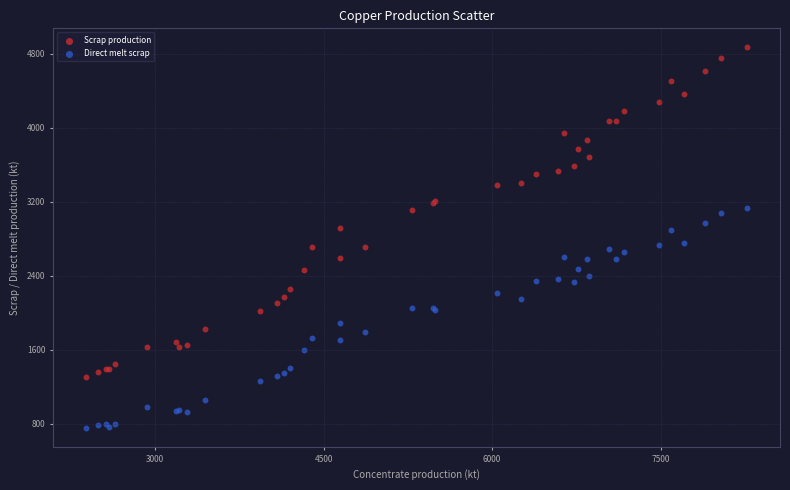

What is the X range (max minus min) for the scatter plot?

5882.9